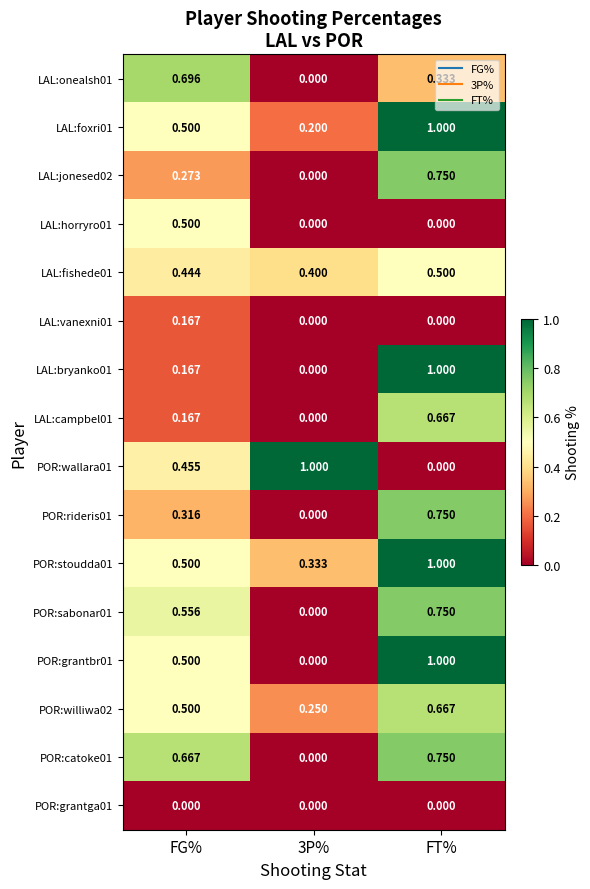

Where is POR:wallara01 nearest to the value 0?

FT%